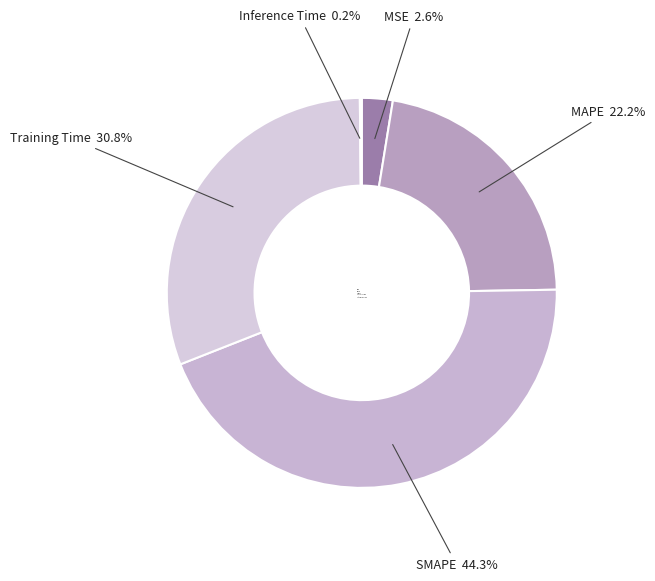

Which has a higher value, MAPE or SMAPE?

SMAPE